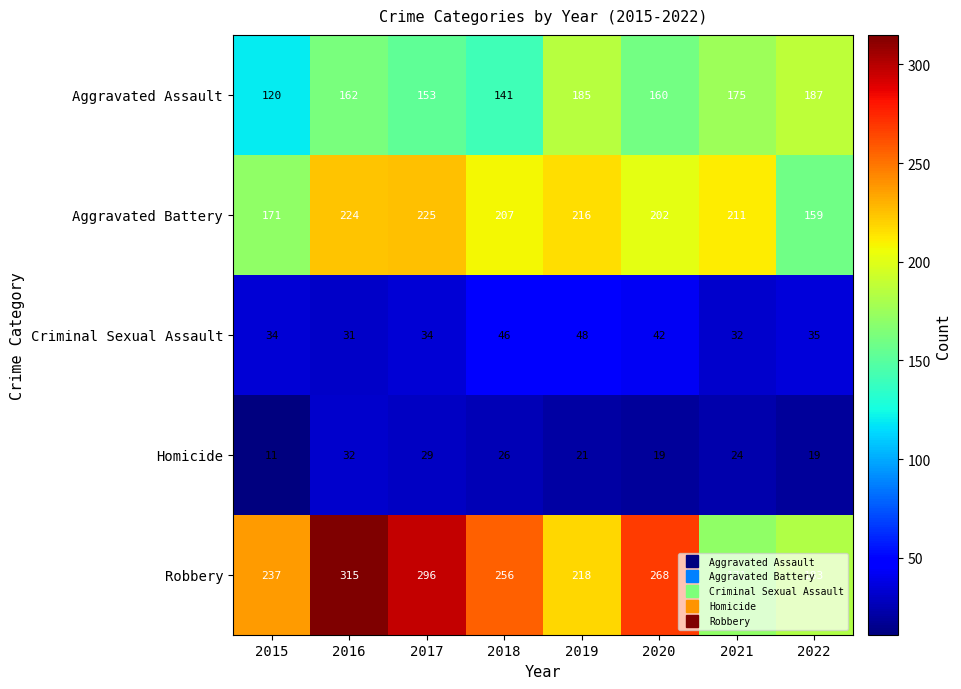

At 2017, list the series in order from smallest to largest.

Homicide, Criminal Sexual Assault, Aggravated Assault, Aggravated Battery, Robbery